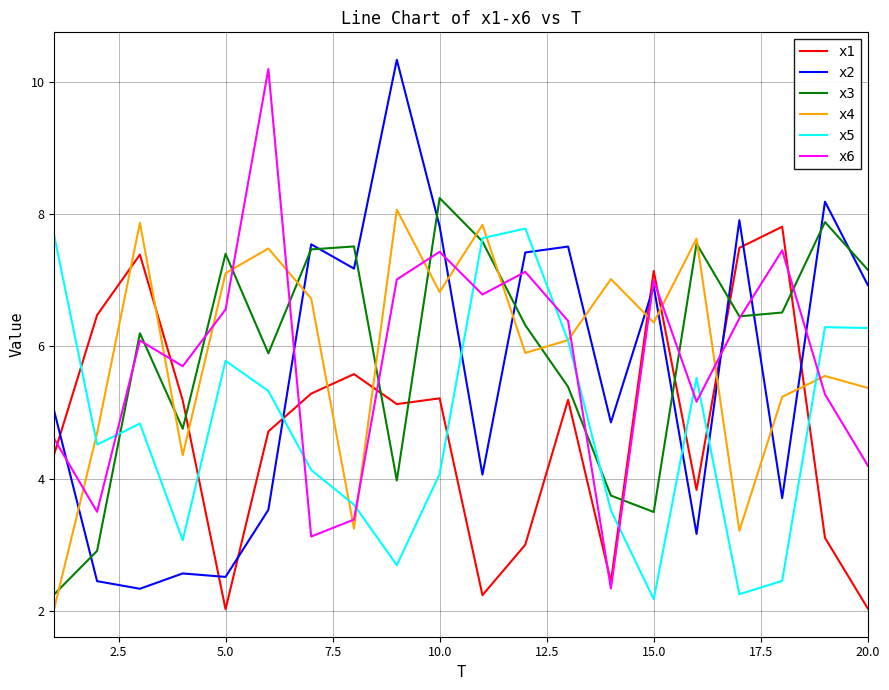

True or false: x3 and x1 intersect in this chart.

True